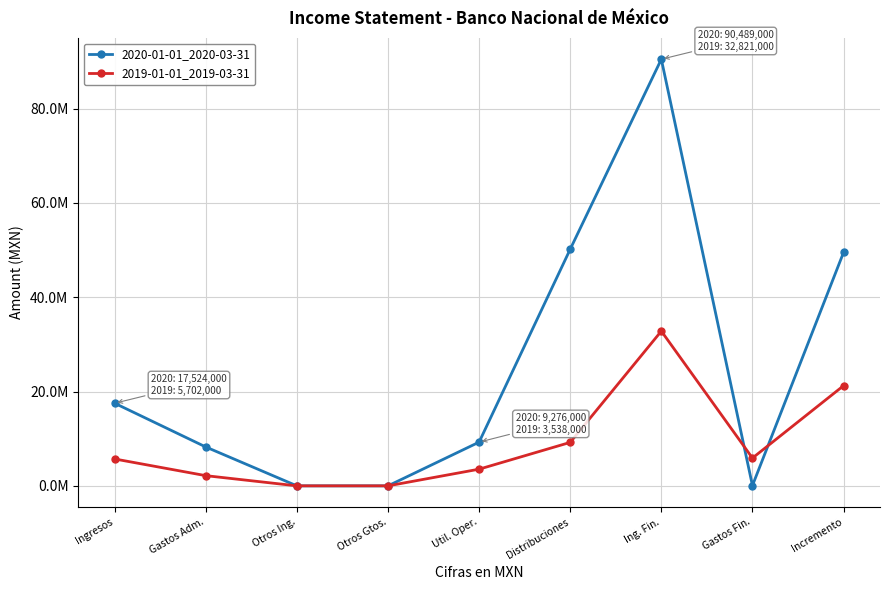

Which category has the lowest value across all series?

Otros Ing.